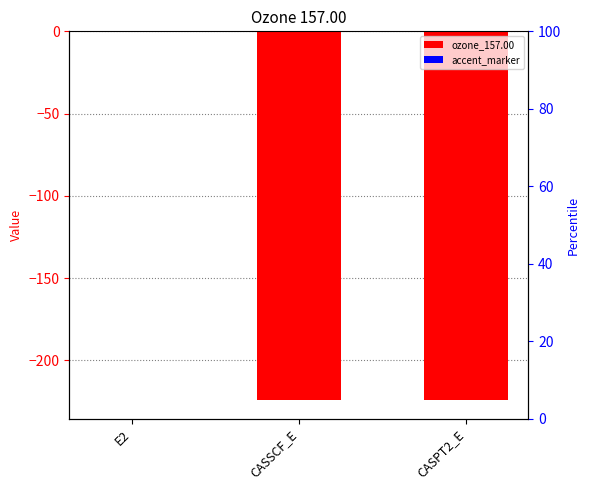

Which series changed the most between CASSCF_E and CASPT2_E?

ozone_157.00